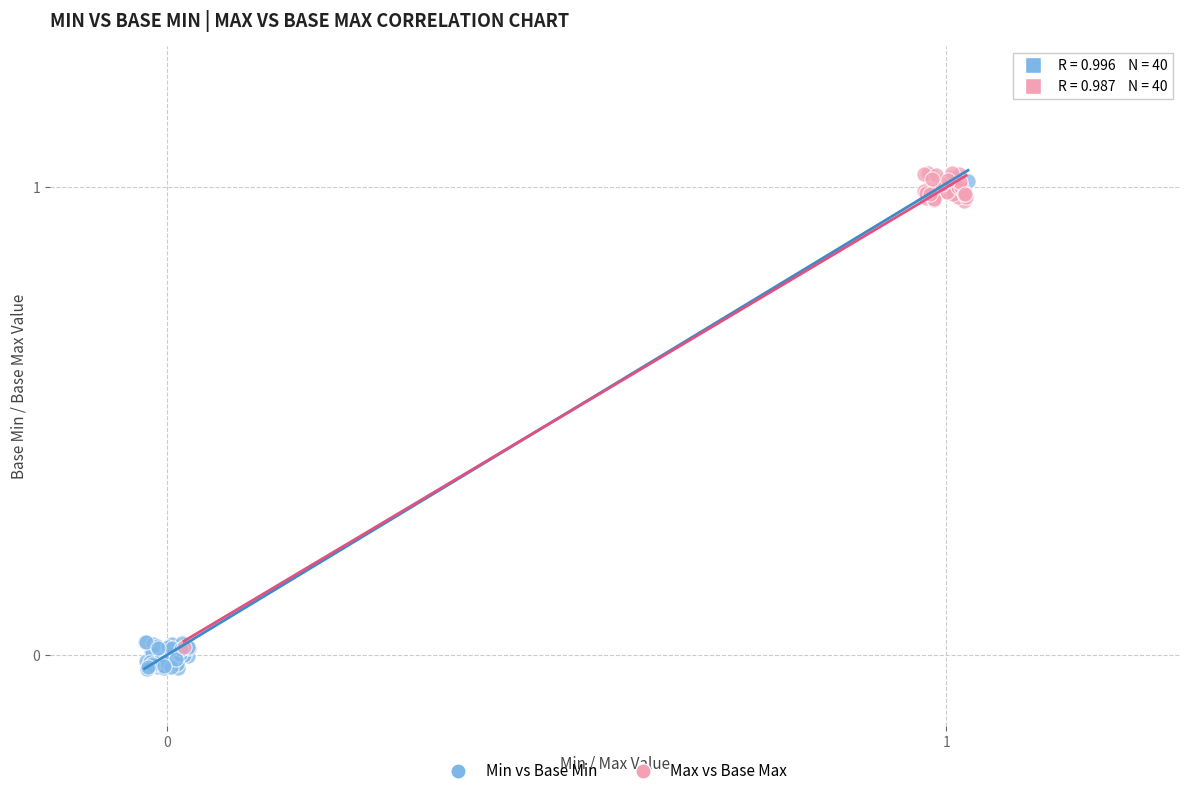

Which series has the largest Y range (max minus min)?

Min vs Base Min